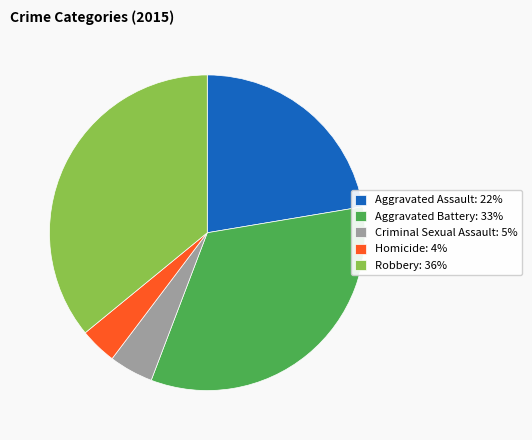

Count the number of slices in the pie.

5